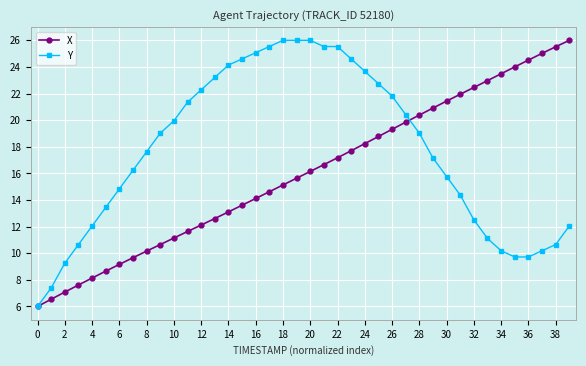

Does the chart display data point markers on the line(s)?

Yes